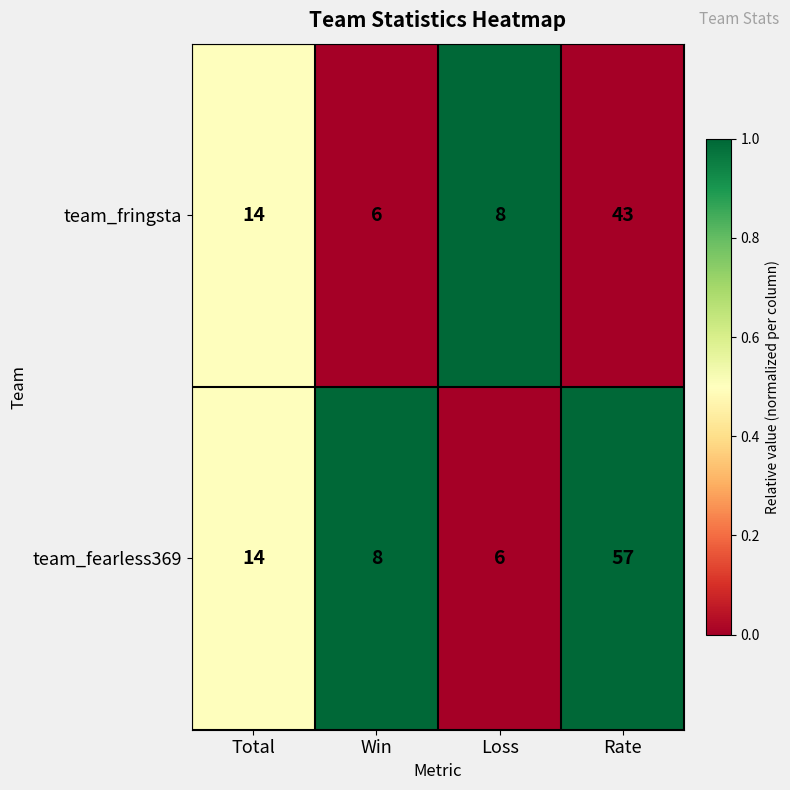

Which series changed the most between Total and Win?

team_fringsta